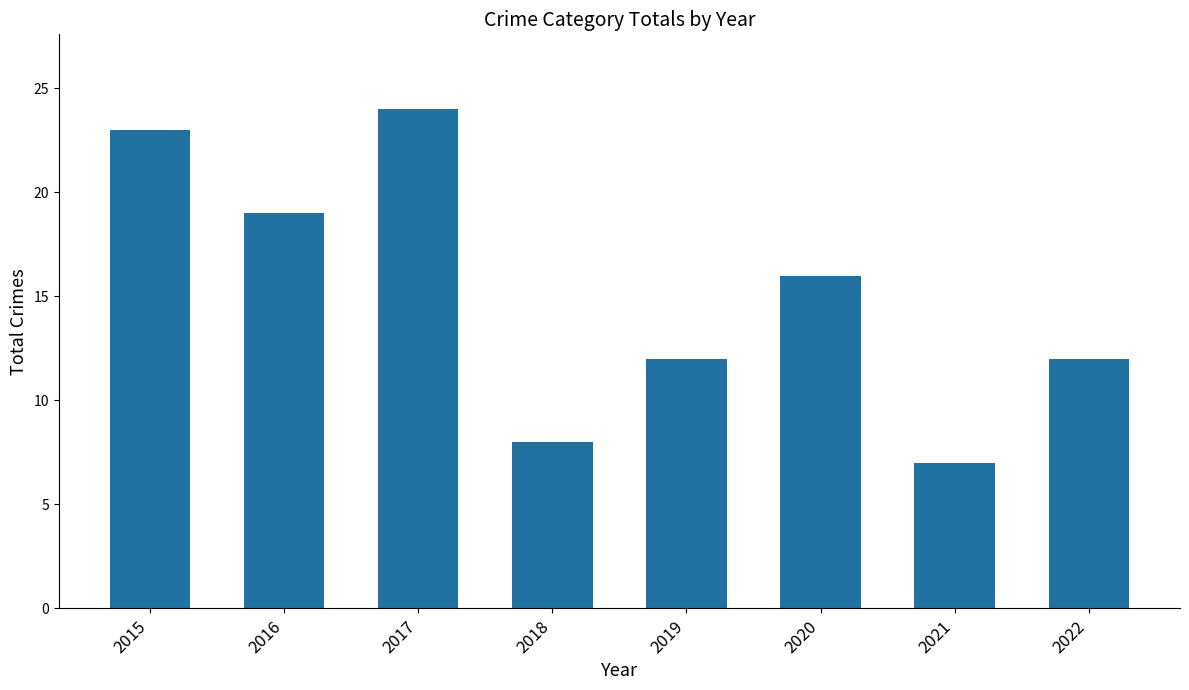

What is the difference between the maximum and minimum values?

17